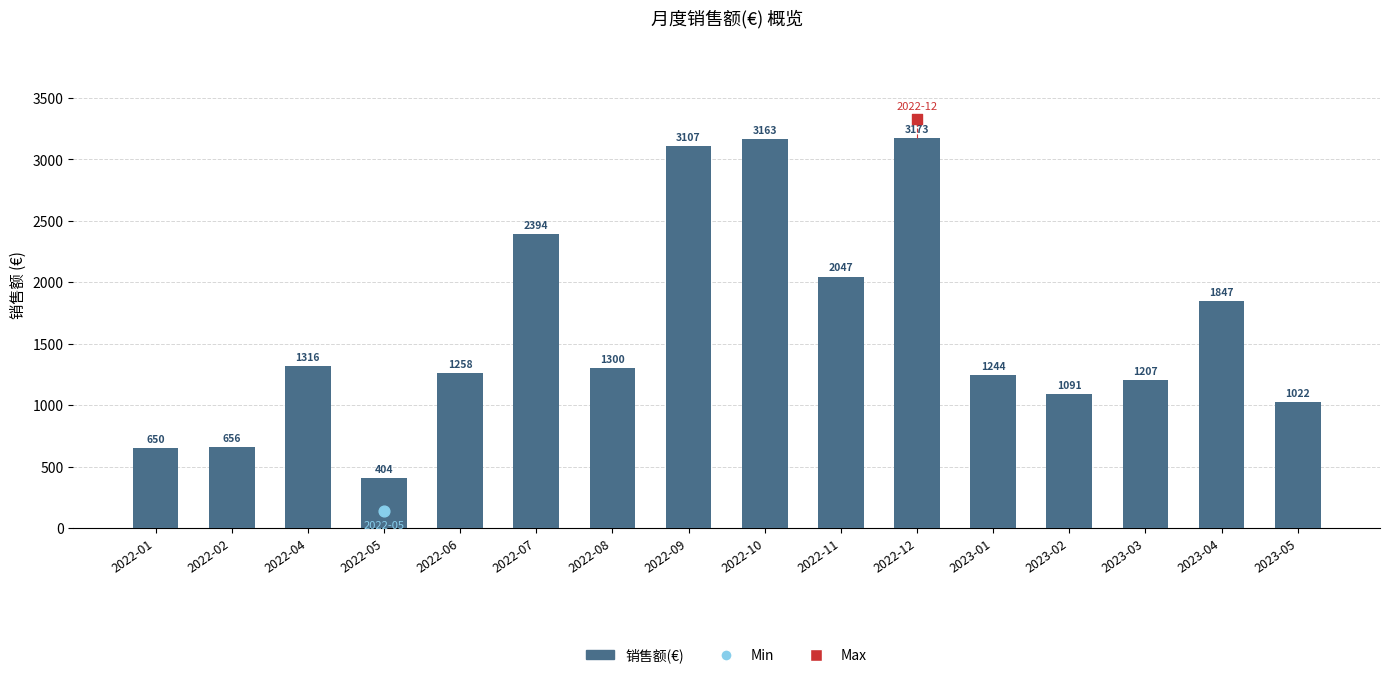

Which has a higher value, 2022-09 or 2022-10?

2022-10